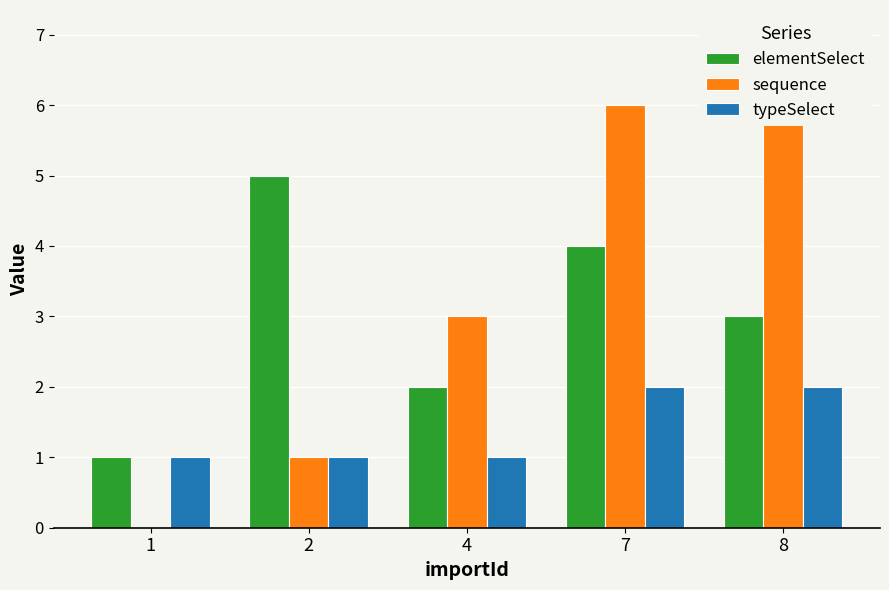

At 8, list the series in order from largest to smallest.

sequence, elementSelect, typeSelect